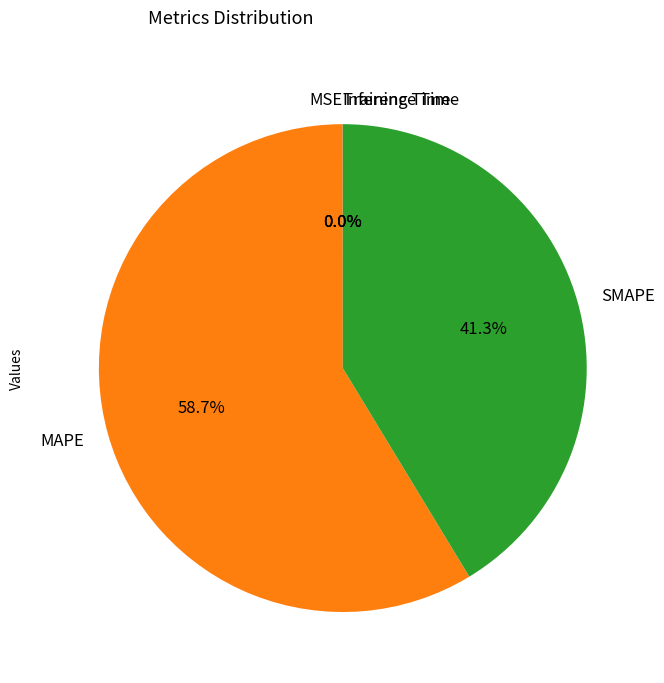

Which slice is the largest?

MAPE